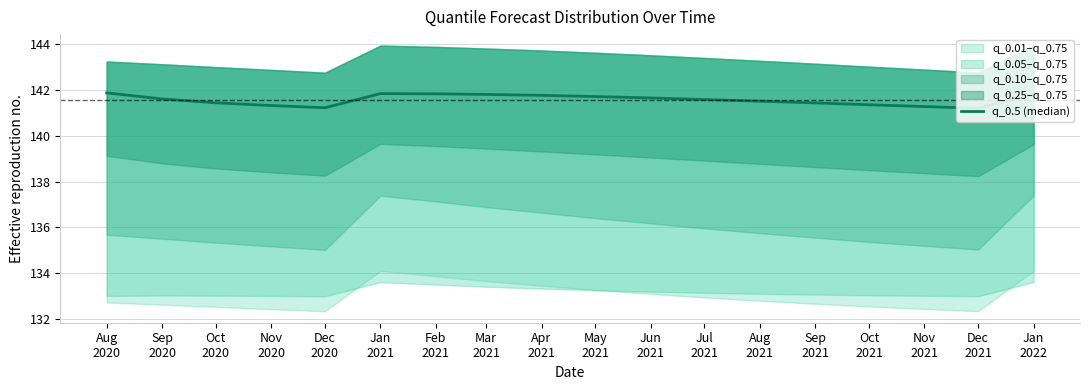

List the labels in order of value, largest first.

Aug
2020, Jan
2021, Feb
2021, Jan
2022, Mar
2021, Apr
2021, May
2021, Jun
2021, Sep
2020, Jul
2021, Aug
2021, Oct
2020, Sep
2021, Oct
2021, Nov
2020, Nov
2021, Dec
2020, Dec
2021